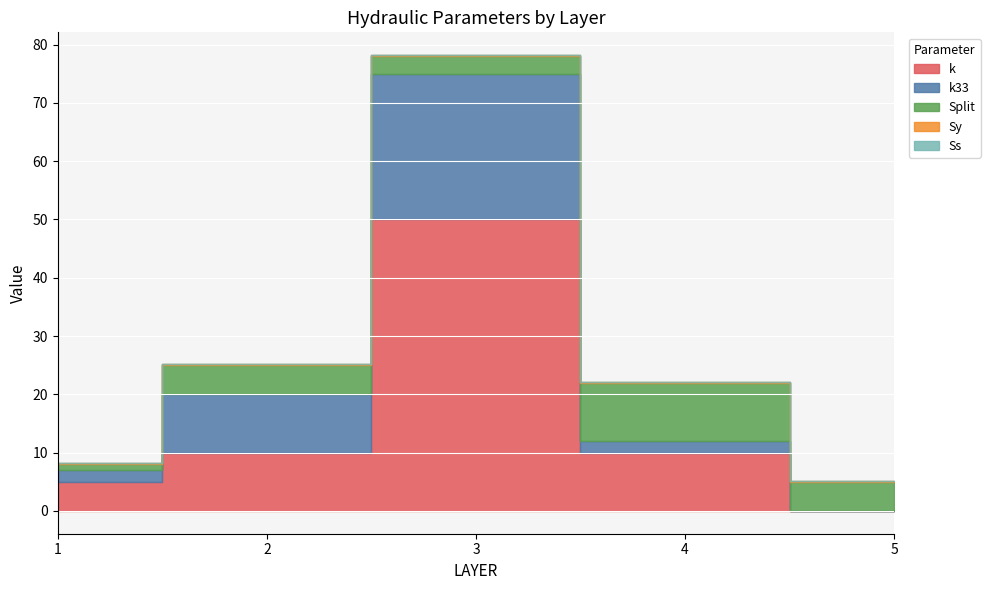

What is the spread (max minus min) of values at 1?

5.0